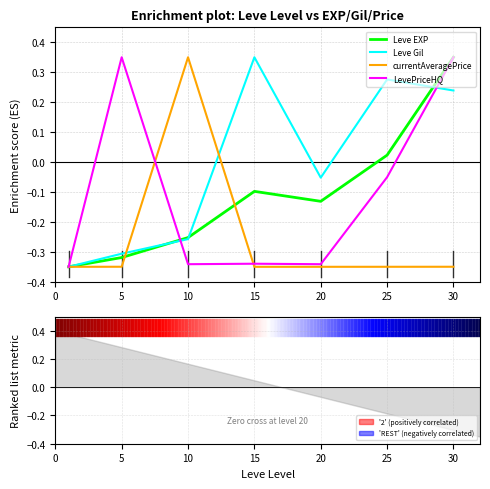

Reading left to right, transcribe all the data shown in this chart.

Leve EXP: -0.3	-0.3	-0.3	-0.1	-0.1	0.0	0.3
Leve Gil: -0.3	-0.3	-0.3	0.3	-0.1	0.3	0.2
currentAveragePrice: -0.3	-0.3	0.3	-0.3	-0.3	-0.3	-0.3
LevePriceHQ: -0.3	0.3	-0.3	-0.3	-0.3	-0.1	0.3